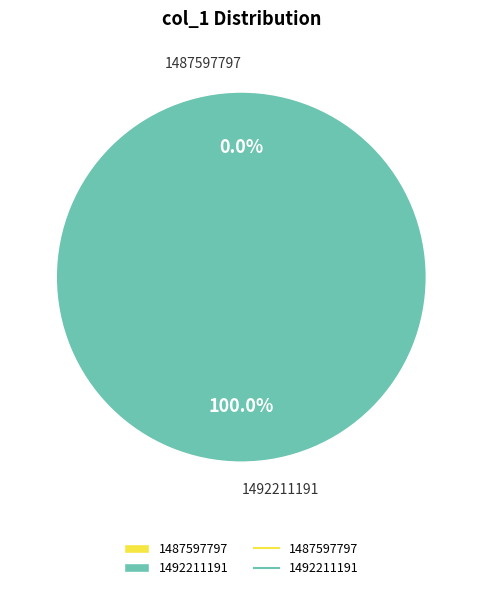

Rank the categories by value from highest to lowest.

1492211191, 1487597797